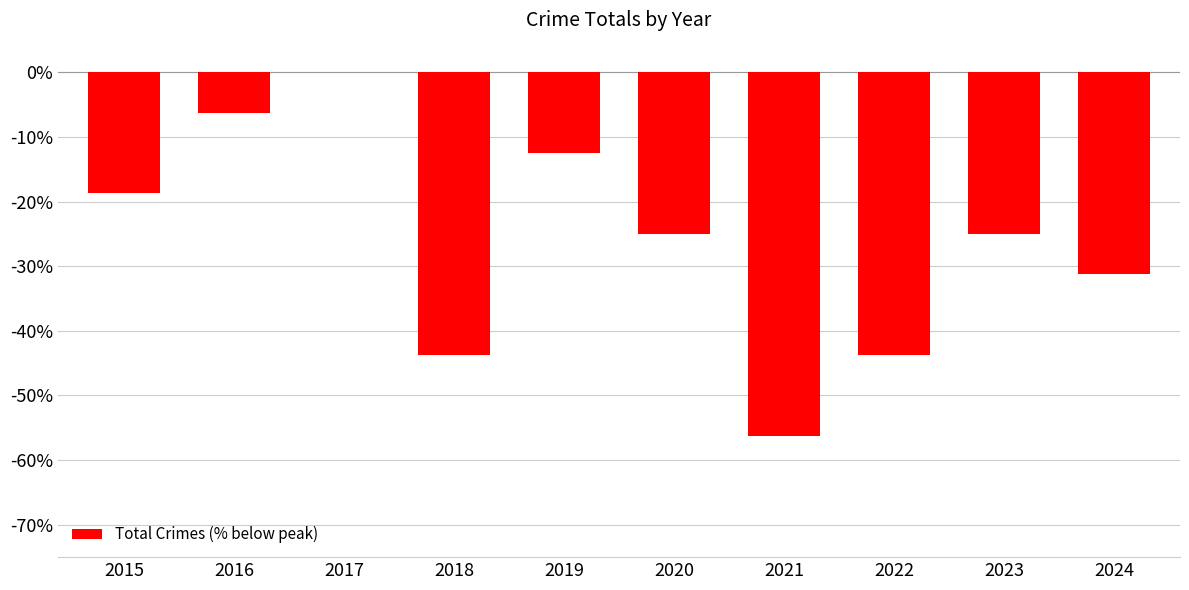

Which label corresponds to the largest value in the chart?

2017